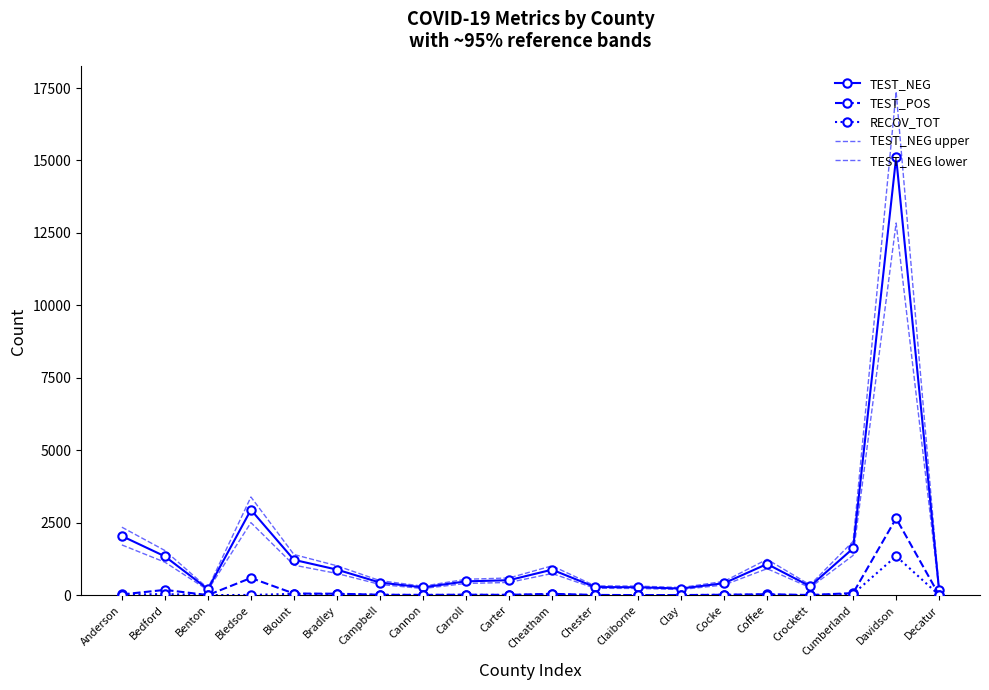

What is the minimum value for TEST_NEG?

165.0